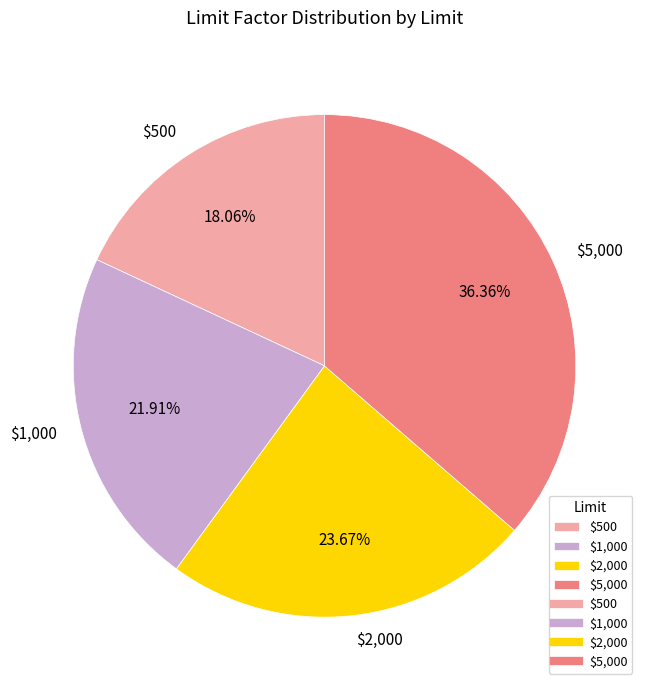

What percentage is the $5,000 slice, to the nearest percent?

36%